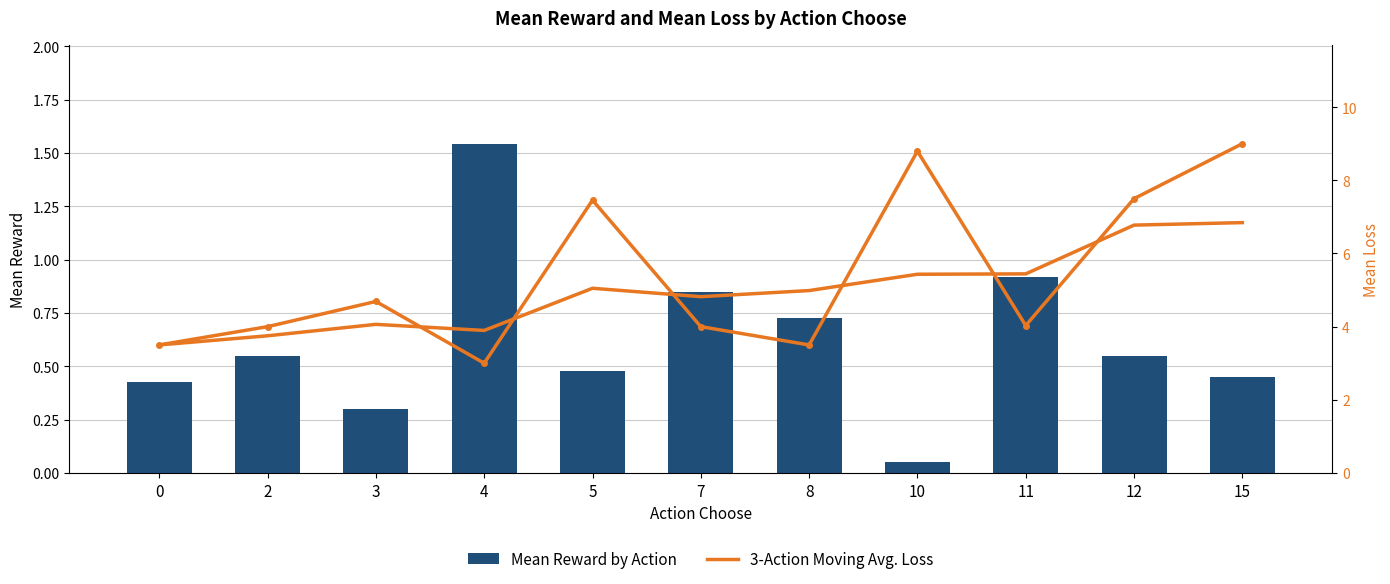

Reading left to right, list all the values displayed in this chart.

Mean Reward by Action: 0=0.4	2=0.6	3=0.3	4=1.5	5=0.5	7=0.8	8=0.7	10=0.1	11=0.9	12=0.5	15=0.5
3-Action Moving Avg. Loss: 0=3.5	2=4.0	3=4.7	4=3.0	5=7.5	7=4.0	8=3.5	10=8.8	11=4.0	12=7.5	15=9.0
3-mo Moving Avg. Loss: 0=3.5	2=3.7	3=4.1	4=3.9	5=5.0	7=4.8	8=5.0	10=5.4	11=5.4	12=6.8	15=6.8